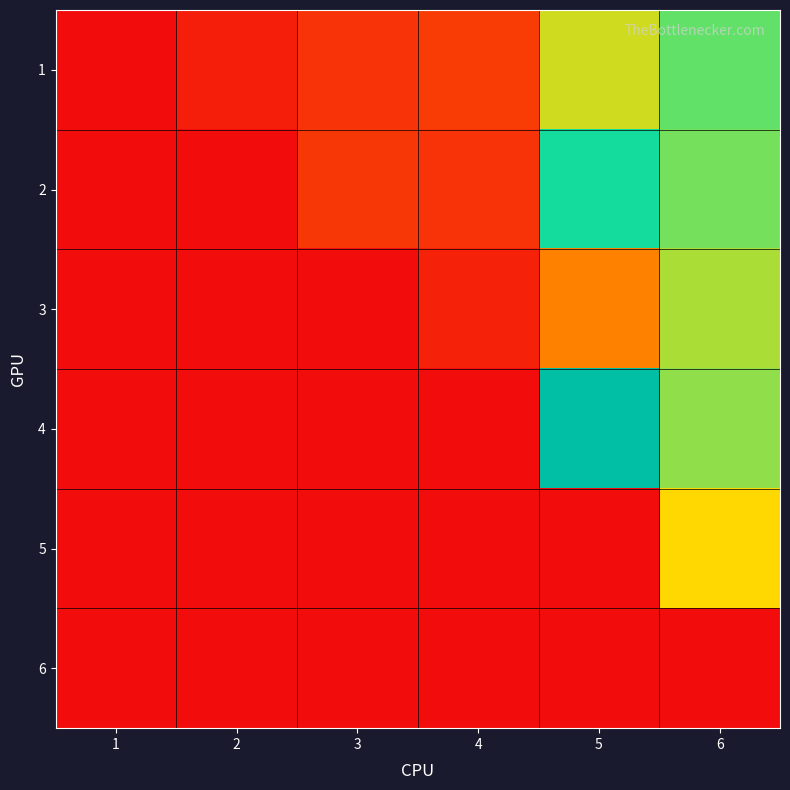

Reading left to right, list all the values displayed in this chart.

1: 1=0	2=150	3=330	4=405	5=1655	6=2010
2: 1=0	2=0	3=360	4=330	5=2430	6=1950
3: 1=0	2=0	3=0	4=180	5=930	6=1770
4: 1=0	2=0	3=0	4=0	5=3000	6=1860
5: 1=0	2=0	3=0	4=0	5=0	6=1500
6: 1=0	2=0	3=0	4=0	5=0	6=0